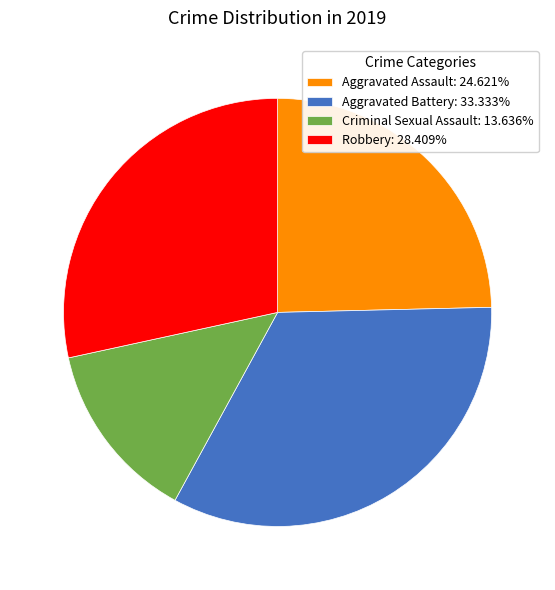

What is the ratio of the value at Aggravated Assault: 24.621% to the value at Aggravated Battery: 33.333%?

0.7